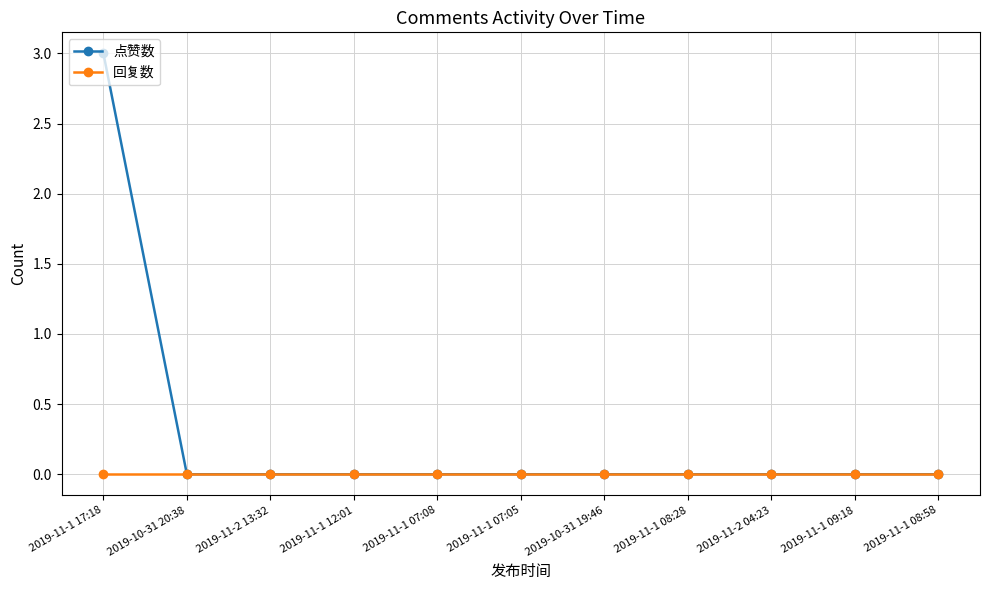

The value of 回复数 at 2019-11-1 07:05 is 0. True or false?

True